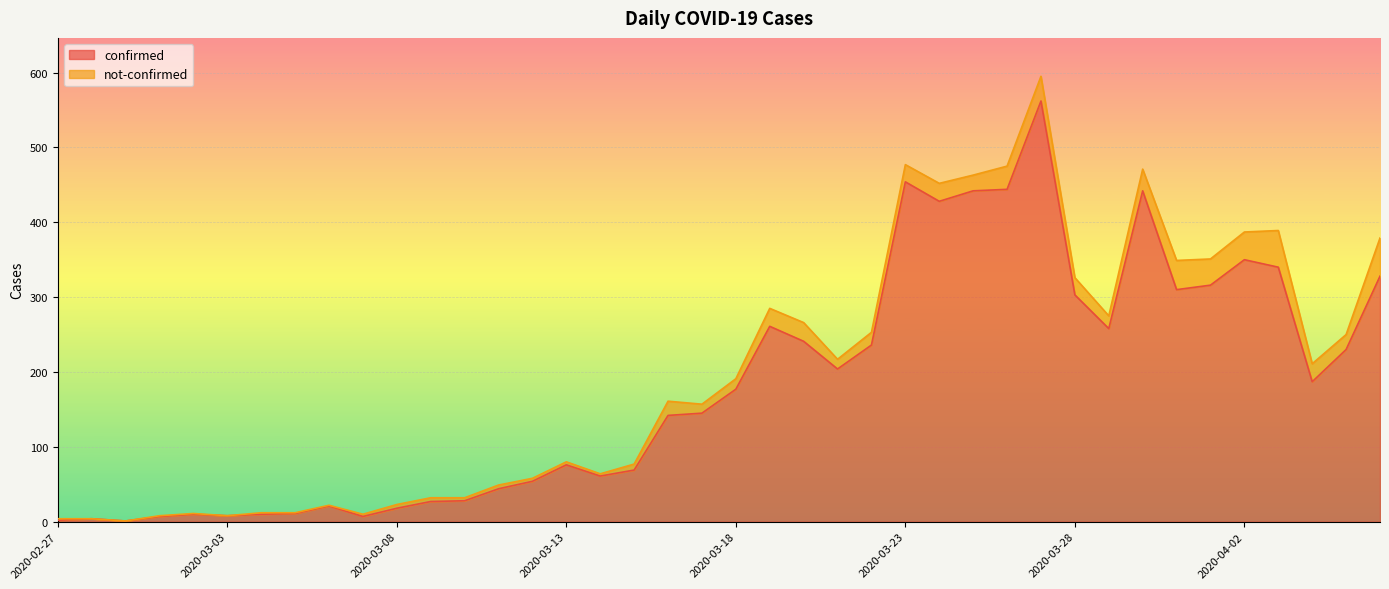

The value at 2020-03-07 is 7. True or false?

True